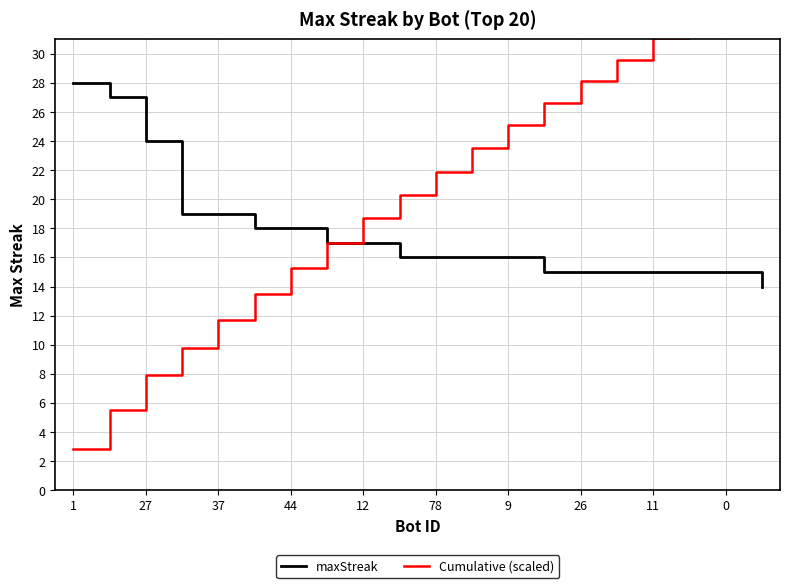

How many lines are shown in the chart?

2